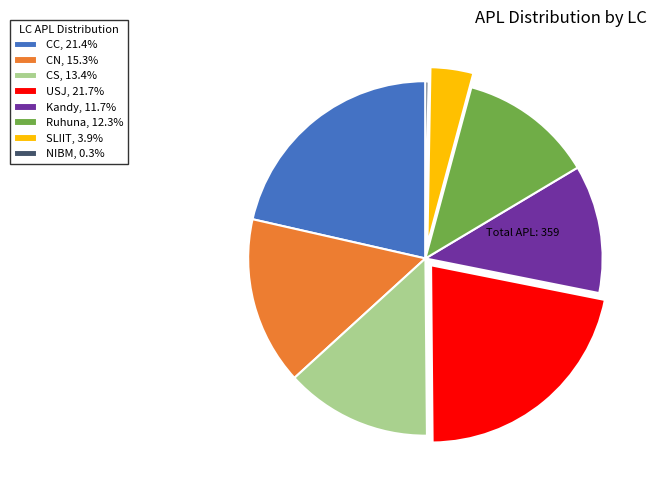

Combined, do CC, 21.4% and NIBM, 0.3% account for over 50%?

No